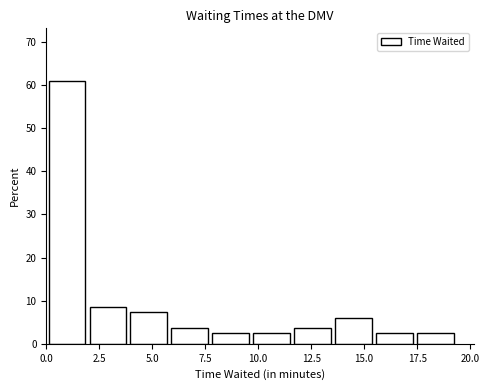

Around what value on the x-axis is the tallest bar? Give the approximate position of its centre, as read against the axis.

1.0